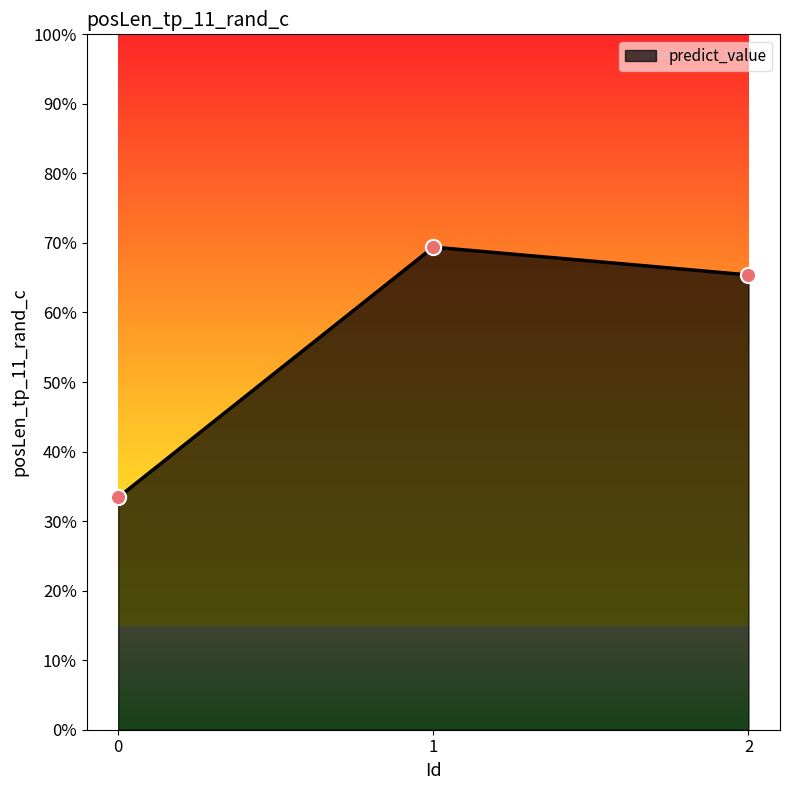

Between 1 and 0, which is larger?

1